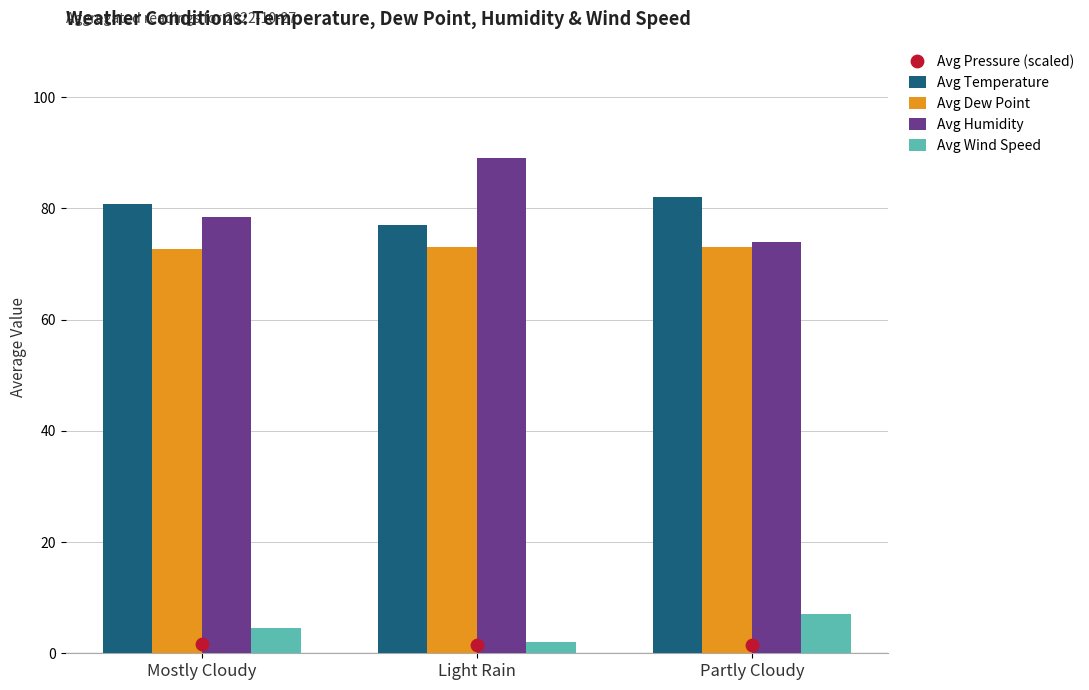

What are all the series names shown in the legend?

Avg Temperature, Avg Dew Point, Avg Humidity, Avg Wind Speed, Avg Pressure (scaled)